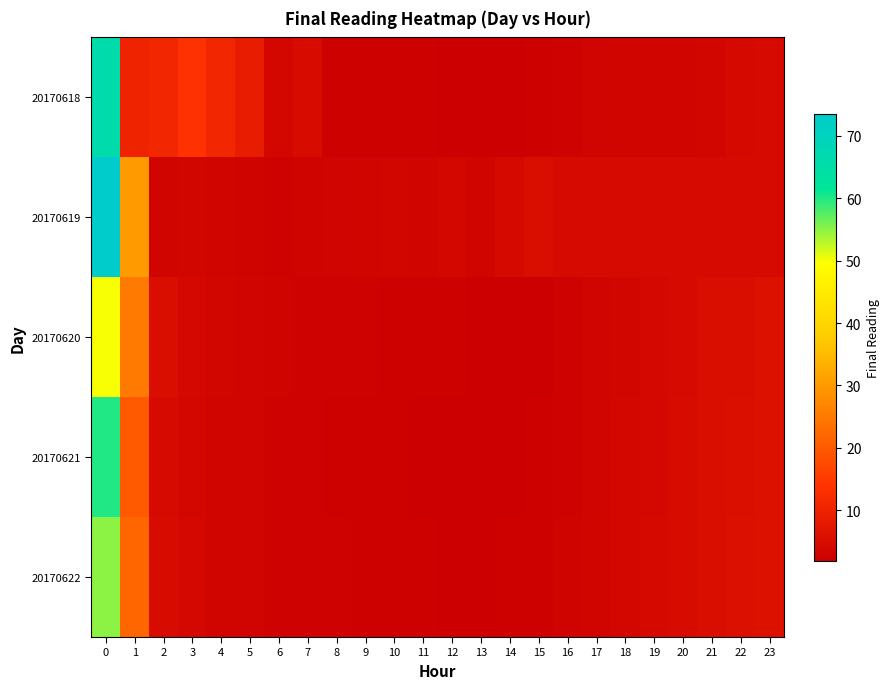

Between 1 and 13, which is larger?

1